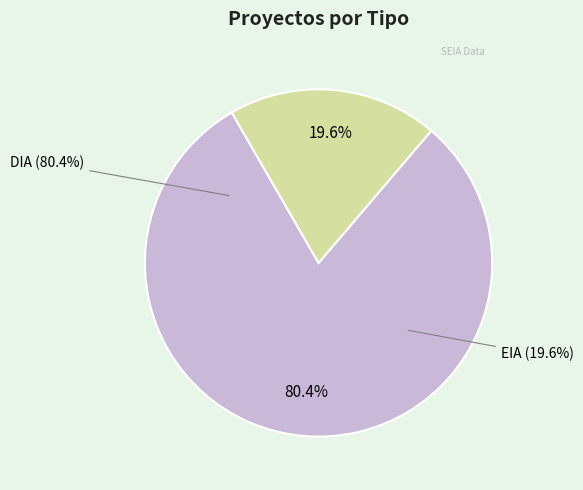

How many segments does this pie chart have?

2